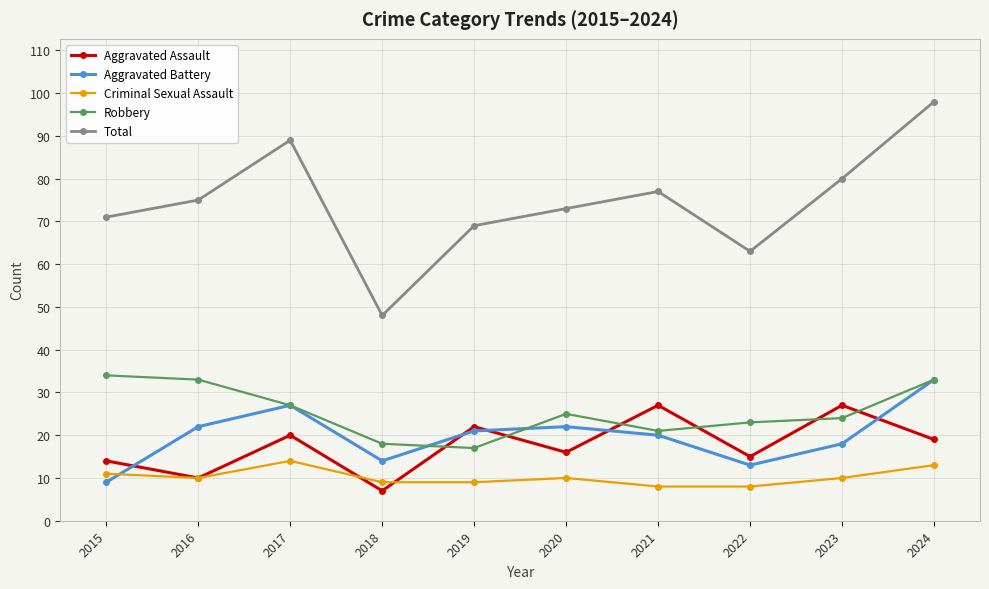

What is the total value across all series at 2017?

177